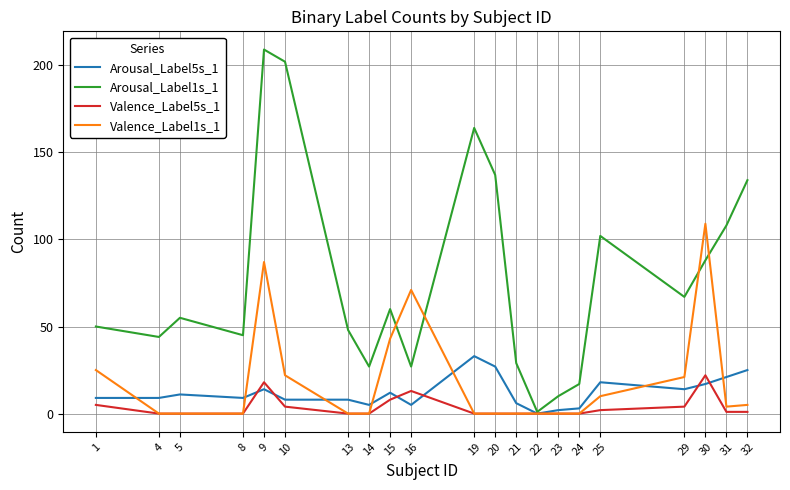

What is the sum of the Valence_Label1s_1 values at 19 and 15?

43